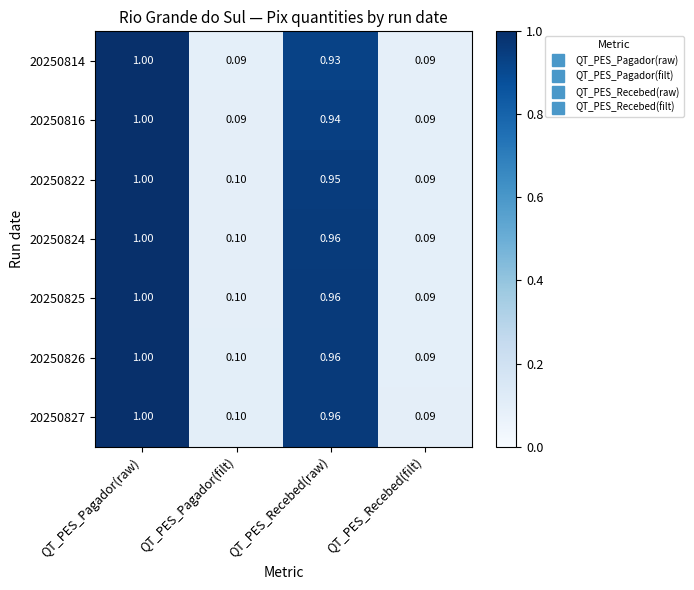

Is the value of 20250816 at QT_PES_Recebed(filt) greater than the value of 20250827 at QT_PES_Pagador(filt)?

No